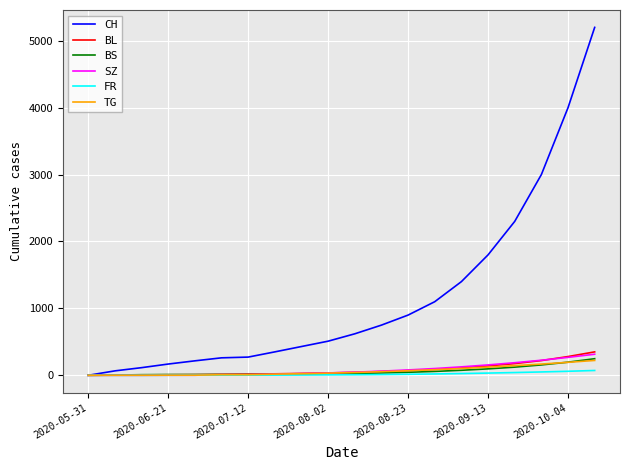

Which series has the widest spread of values?

CH